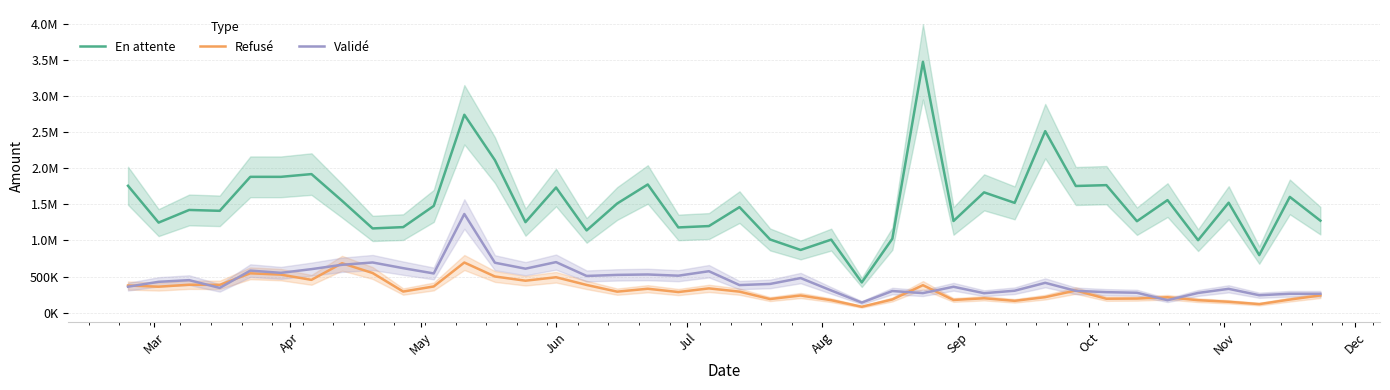

Is the value of Validé at 34 greater than the value of En attente at 24?

No